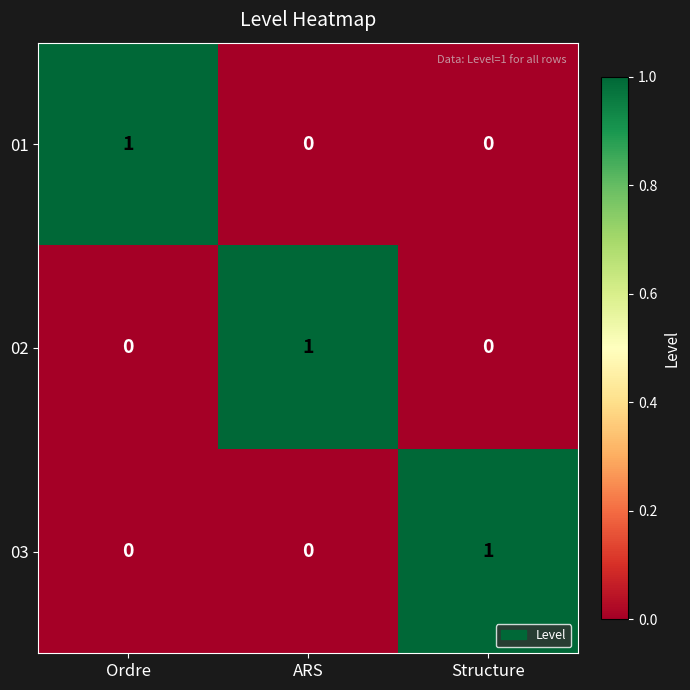

Count the 03 values in the range 0 to 1.

3